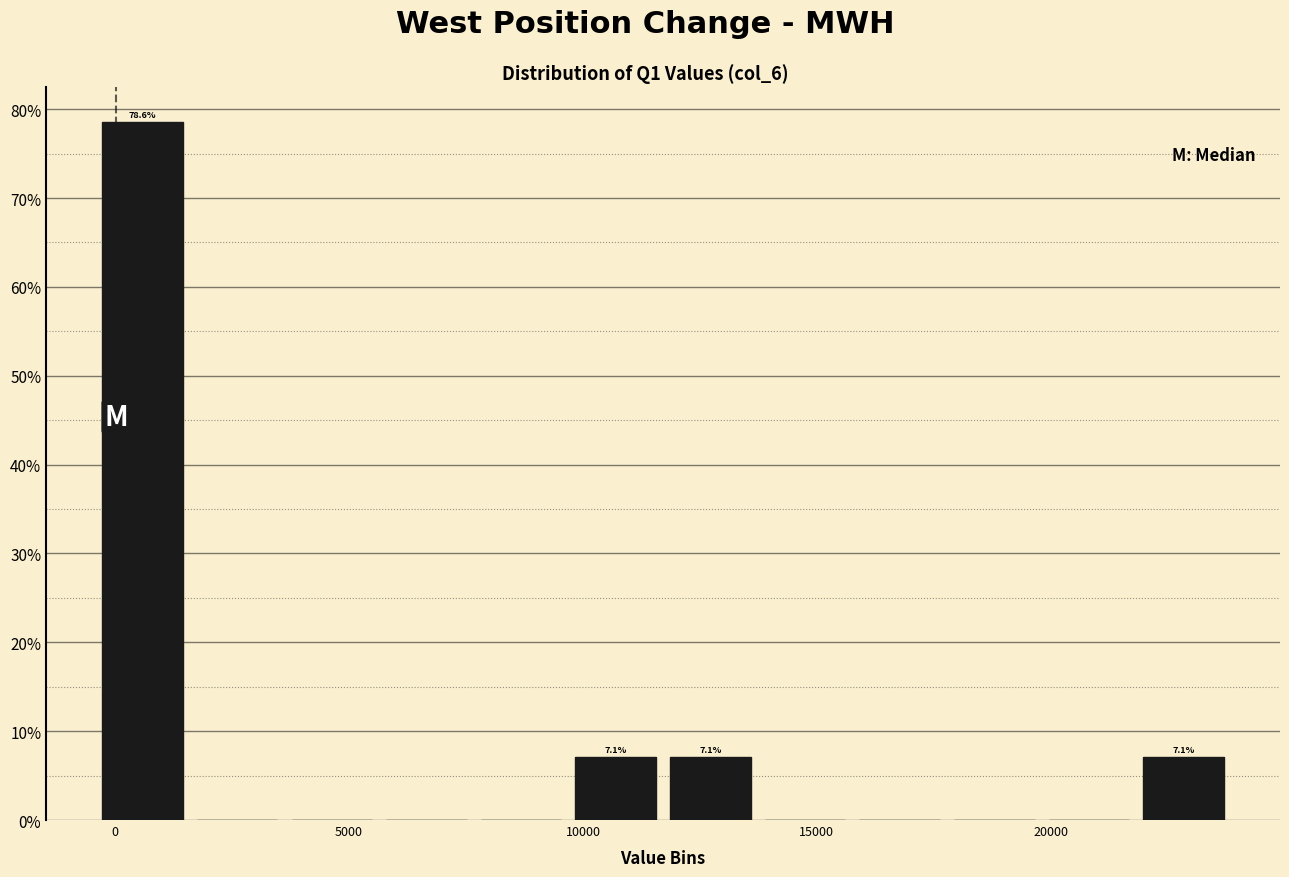

Which range on the x-axis has the tallest bar?

-500 to 1500